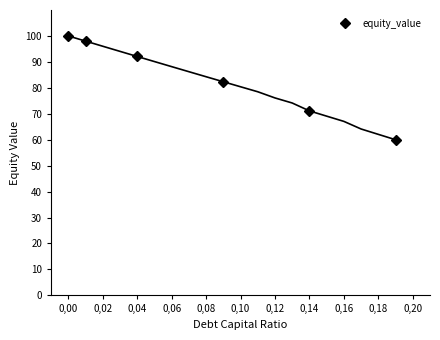

What is the value of the 1st point from the left?

100.0